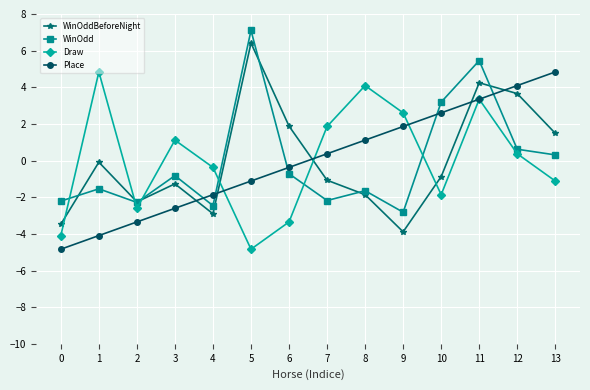

What is the value of the WinOdd point at the 8th from the left?

-2.2